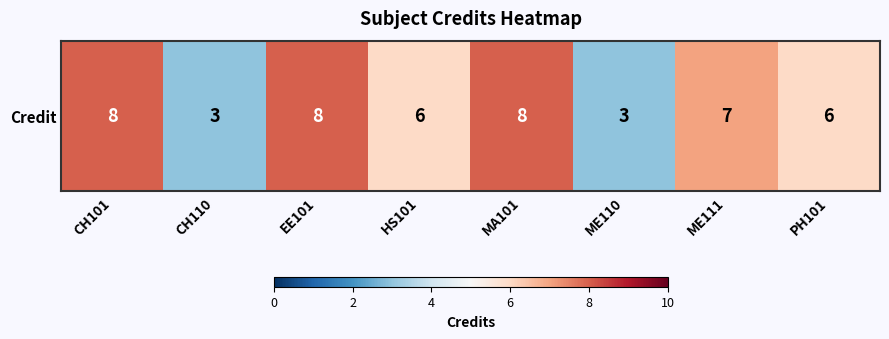

What is the sum of all values?

49